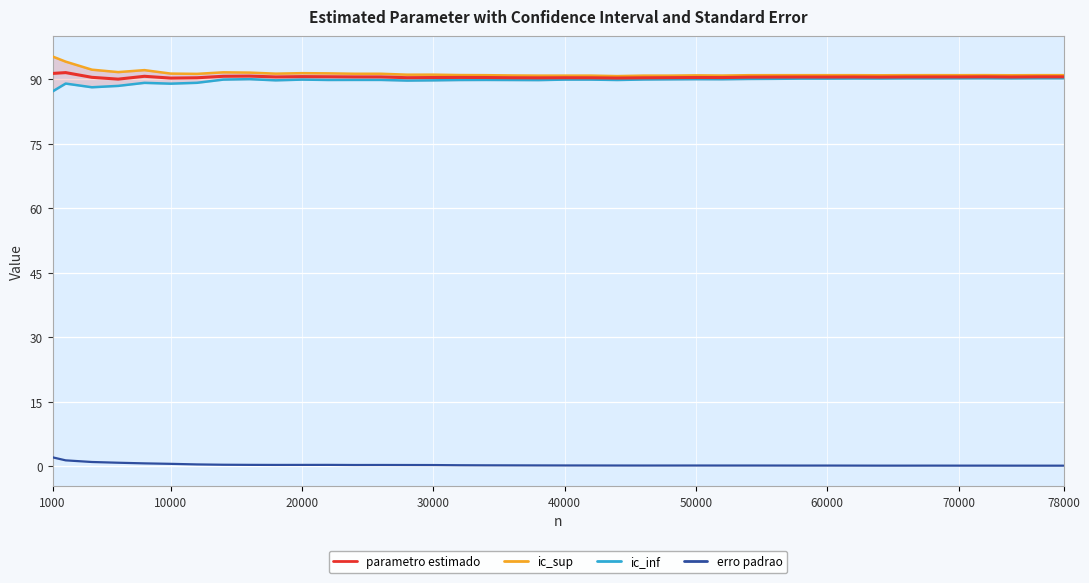

Which series has the largest total across all categories?

ic_sup